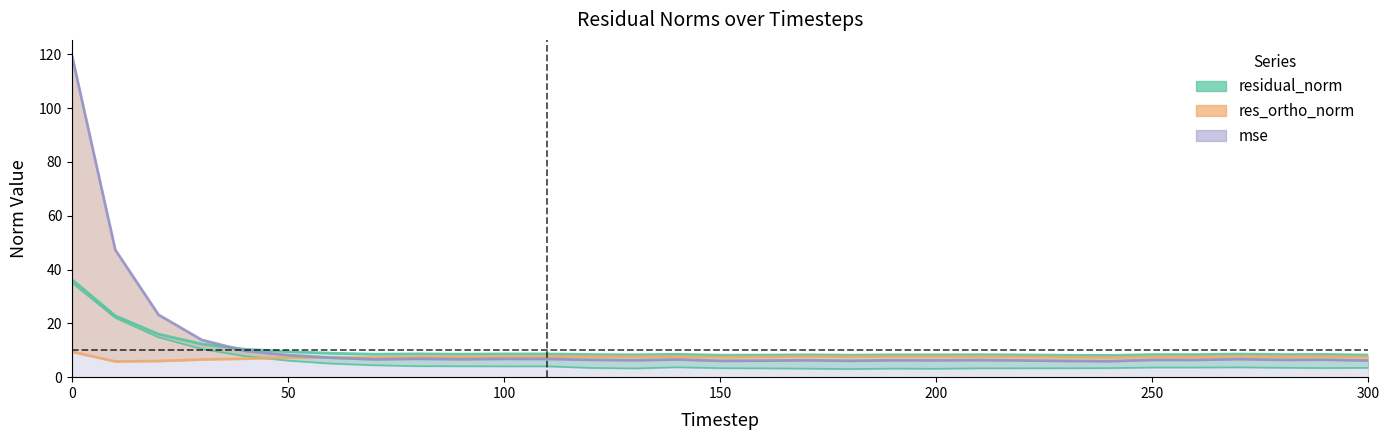

Which series ends up on top after the final intersection of res_ones_norm and res_ortho_norm?

res_ortho_norm